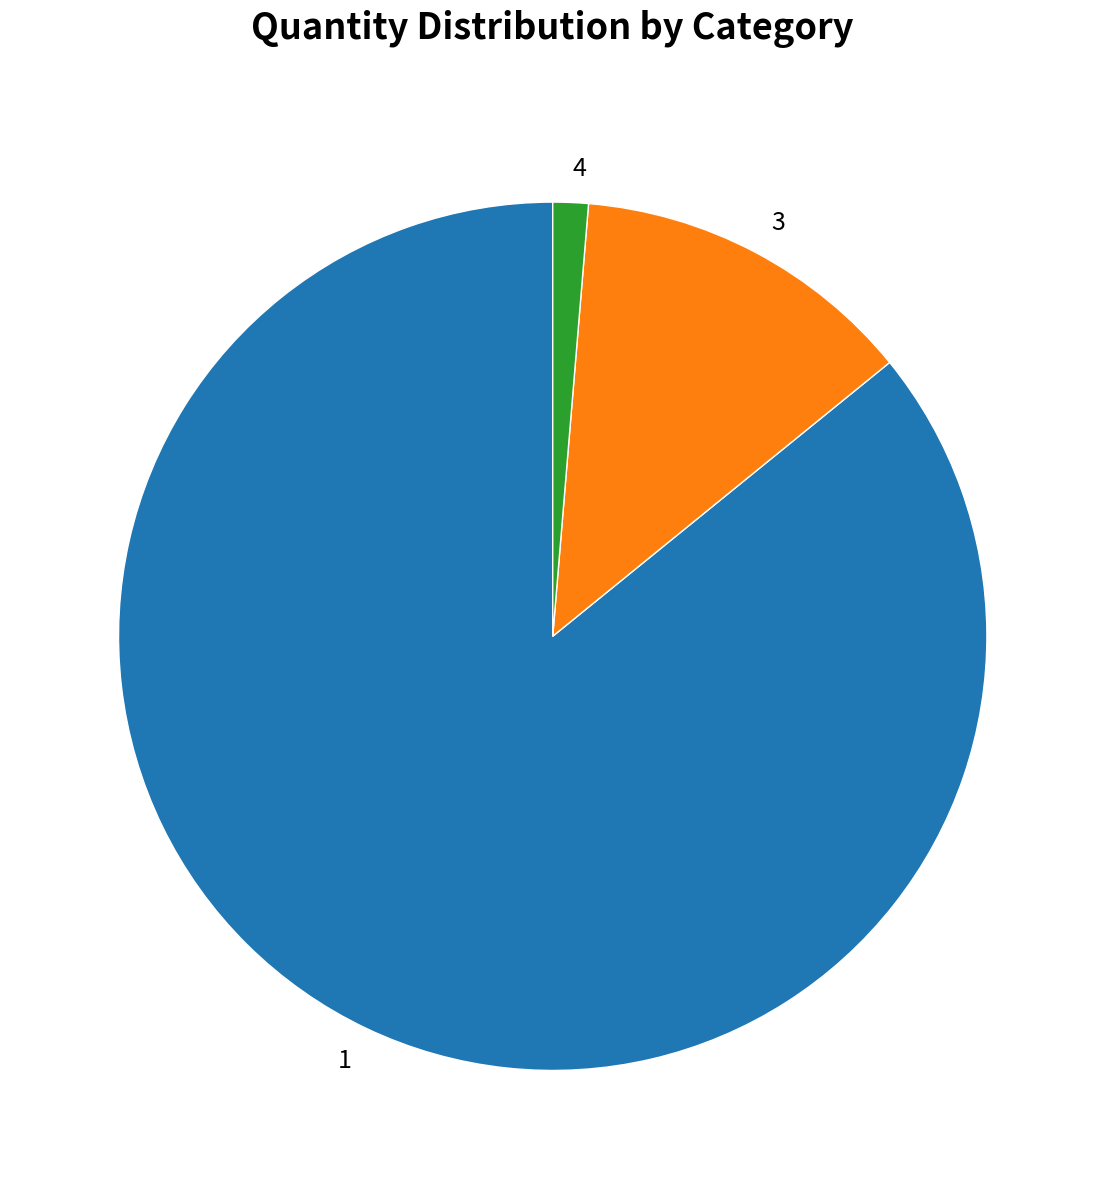

The 1 slice represents 76% of the pie. True or false?

False